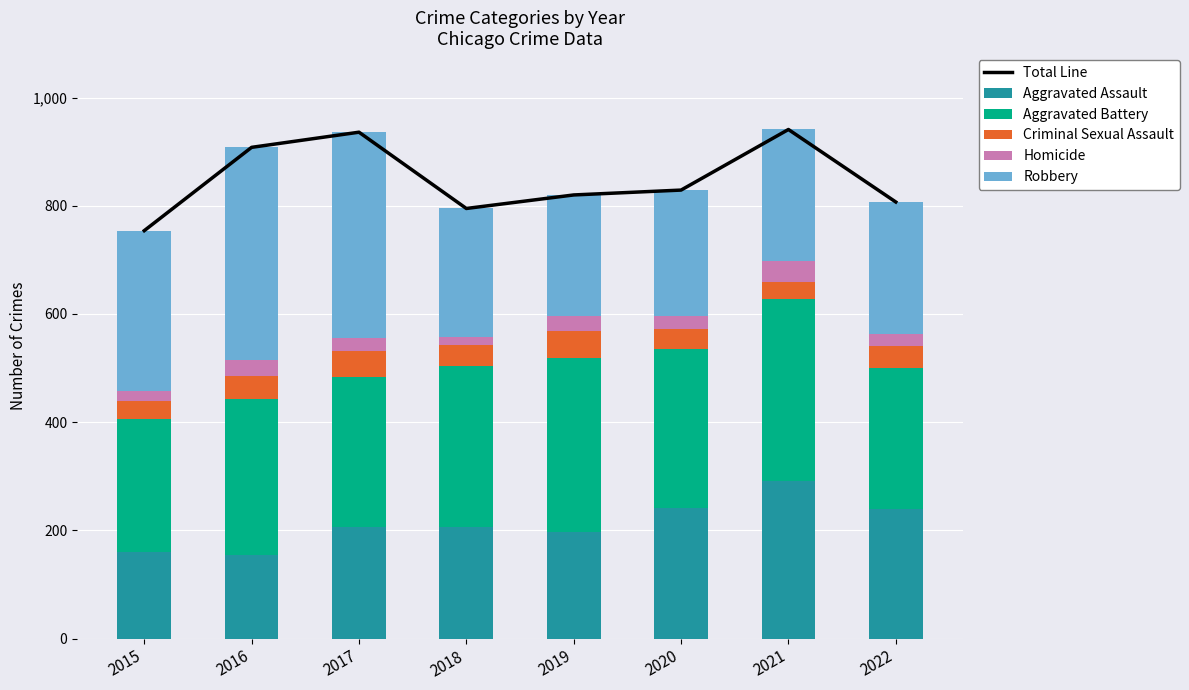

At how many categories does at least one series exceed 65?

8